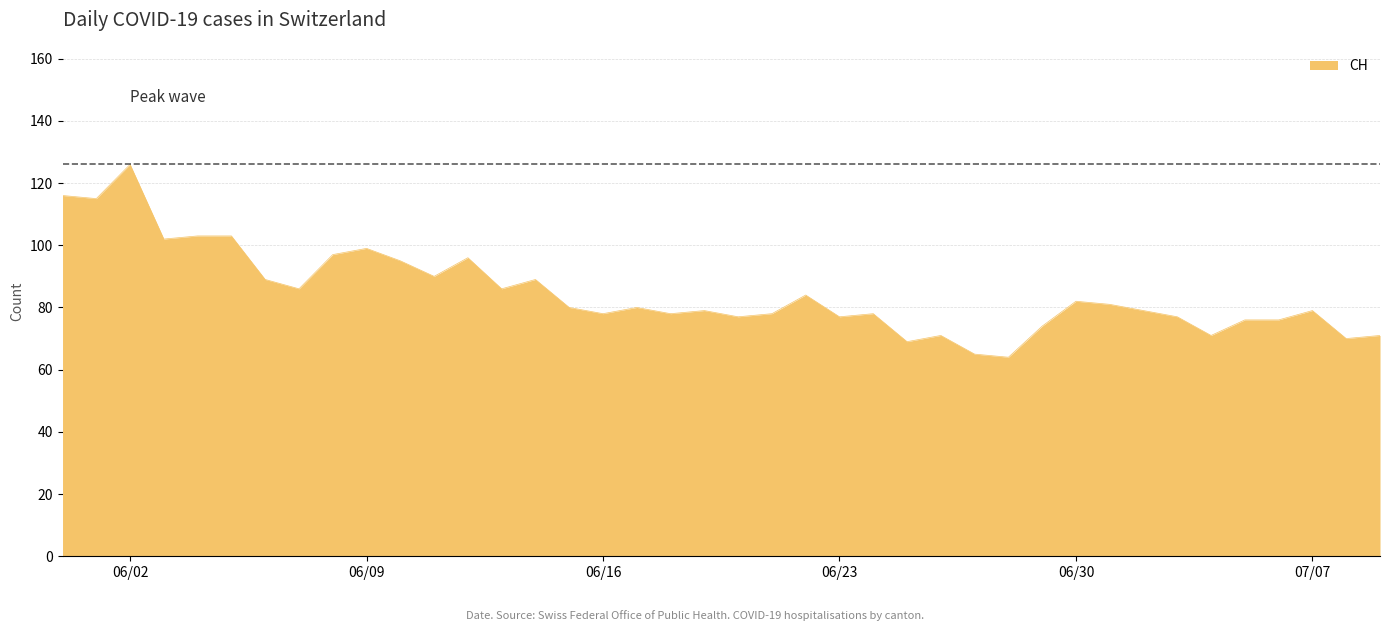

What is the smallest value displayed?

64